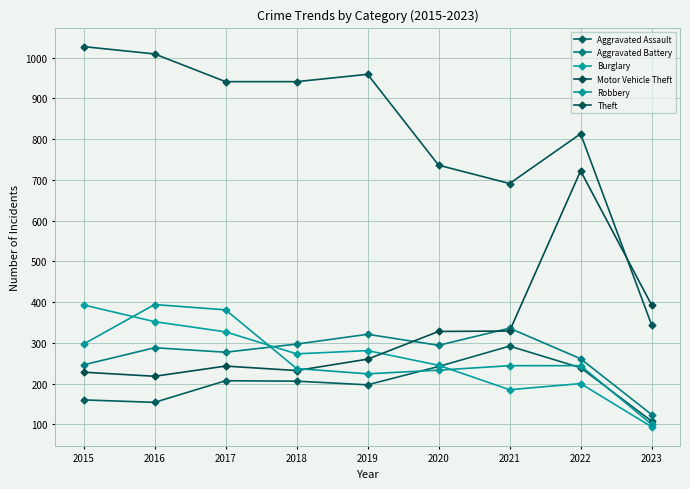

Which label corresponds to the largest value in the chart?

2015